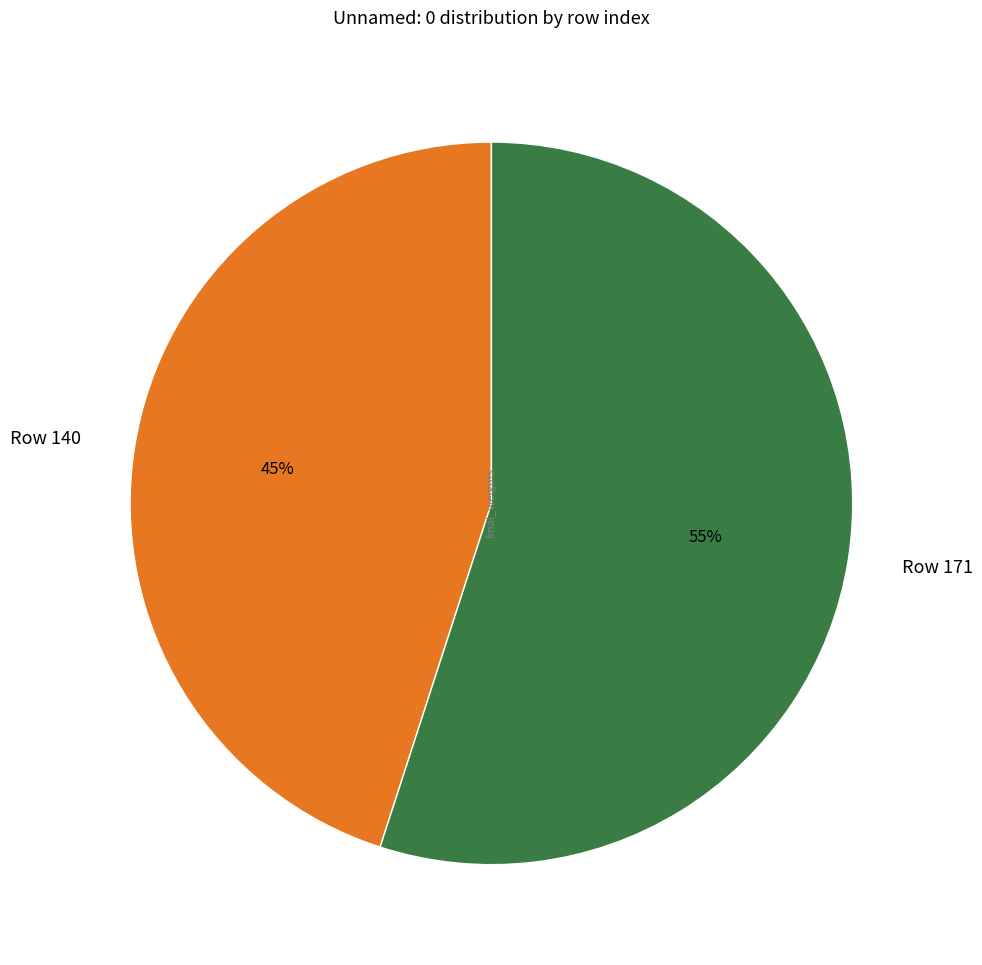

How many slices are in this pie chart?

2